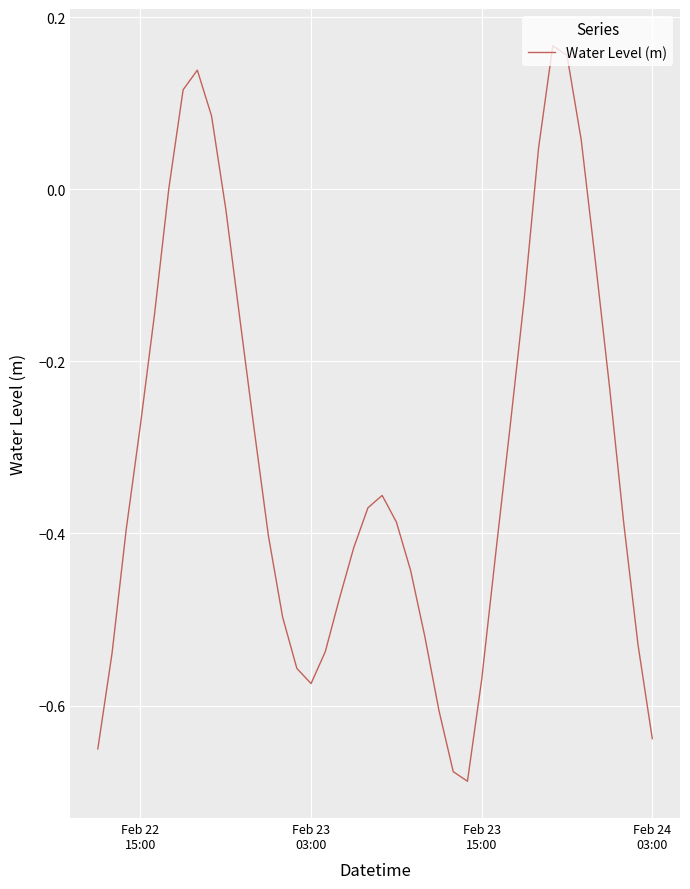

Does the chart display data point markers on the line(s)?

No